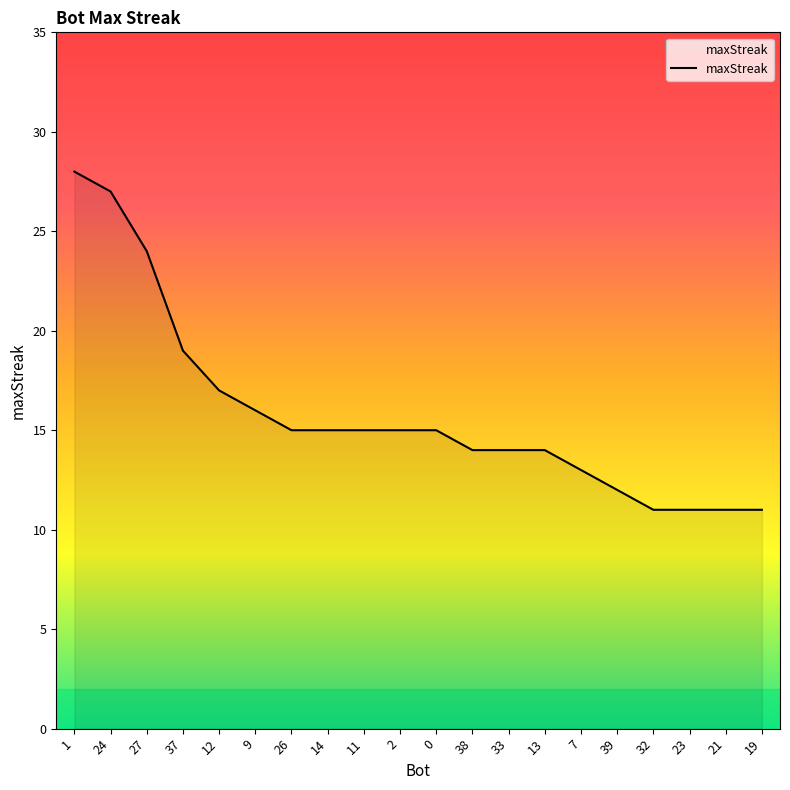

Does the chart display data point markers on the line(s)?

No